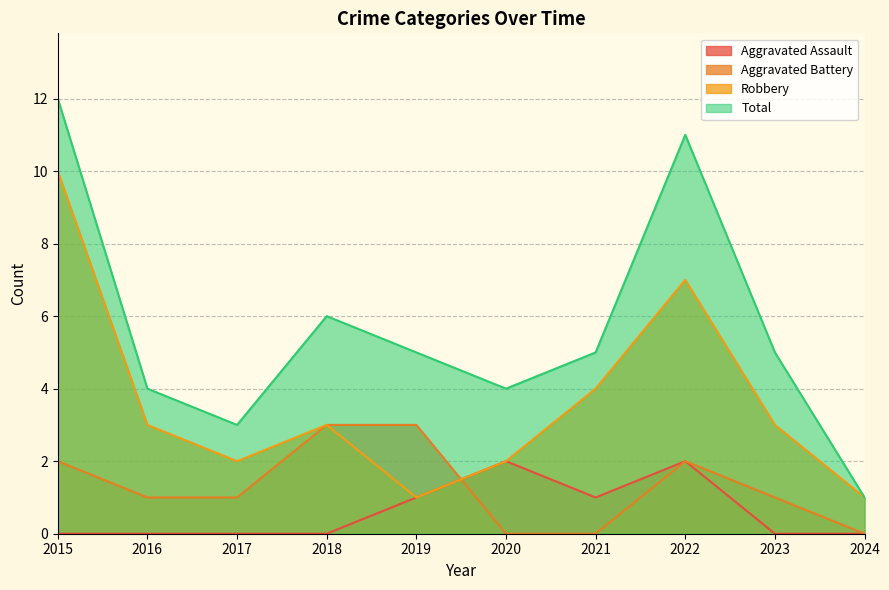

What is the value of the Total point at the 10th from the left?

1